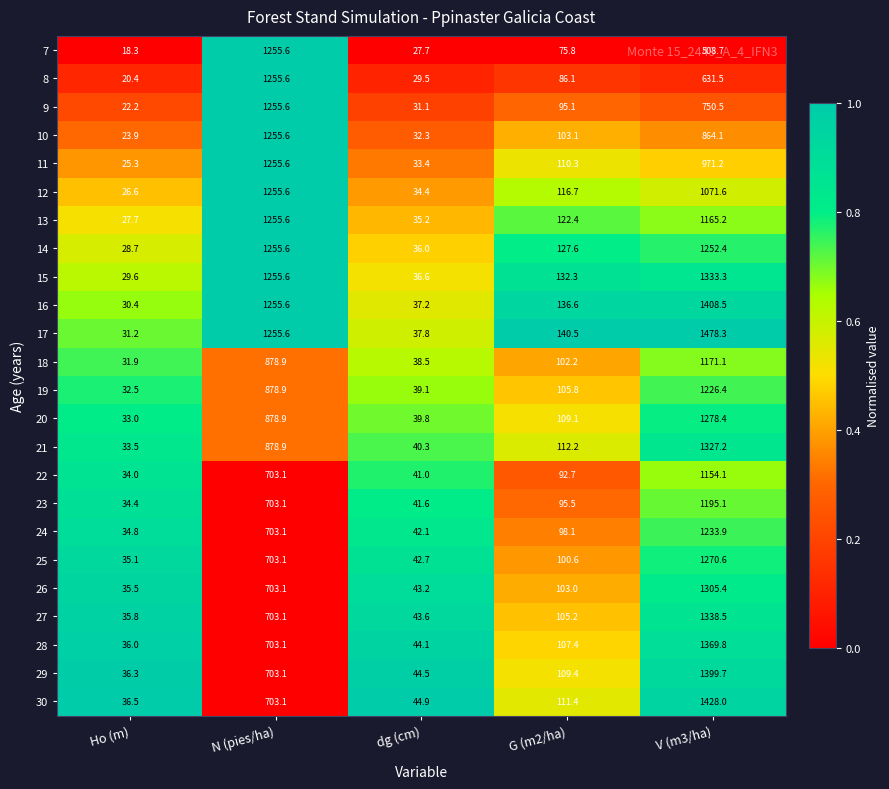

Which category has the highest value across all series?

V (m3/ha)